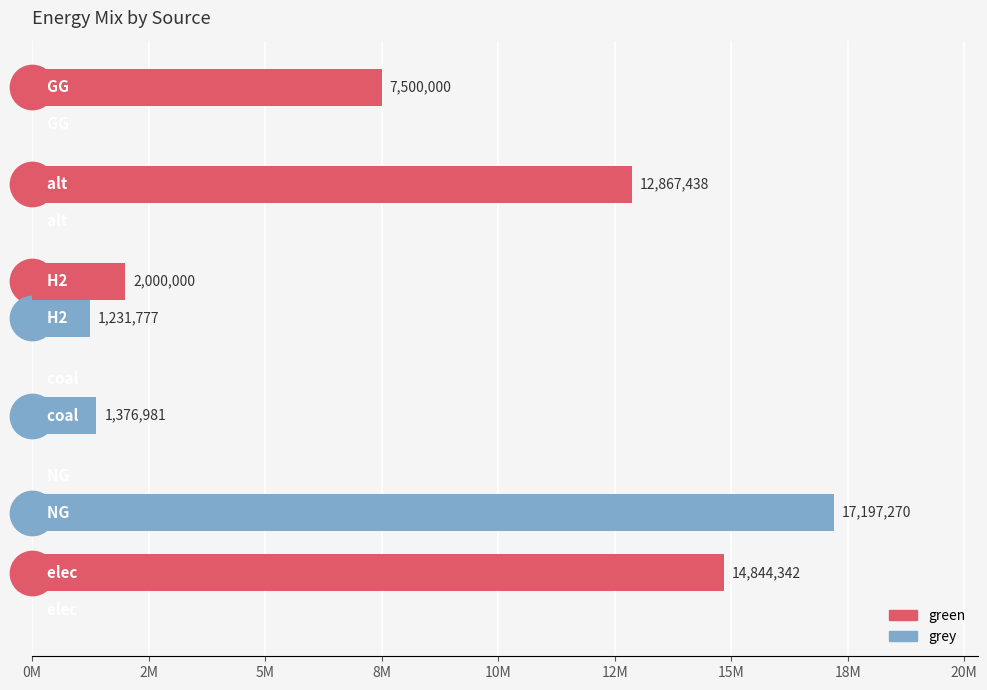

What are all the series names shown in the legend?

green, grey